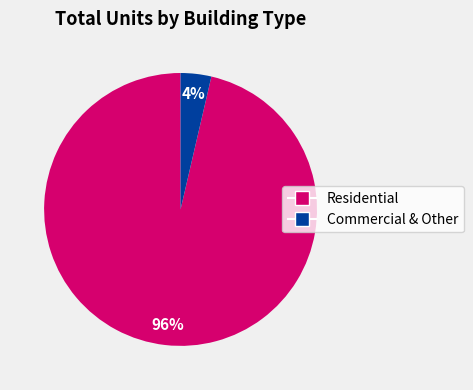

Is there a majority slice in this chart?

Yes